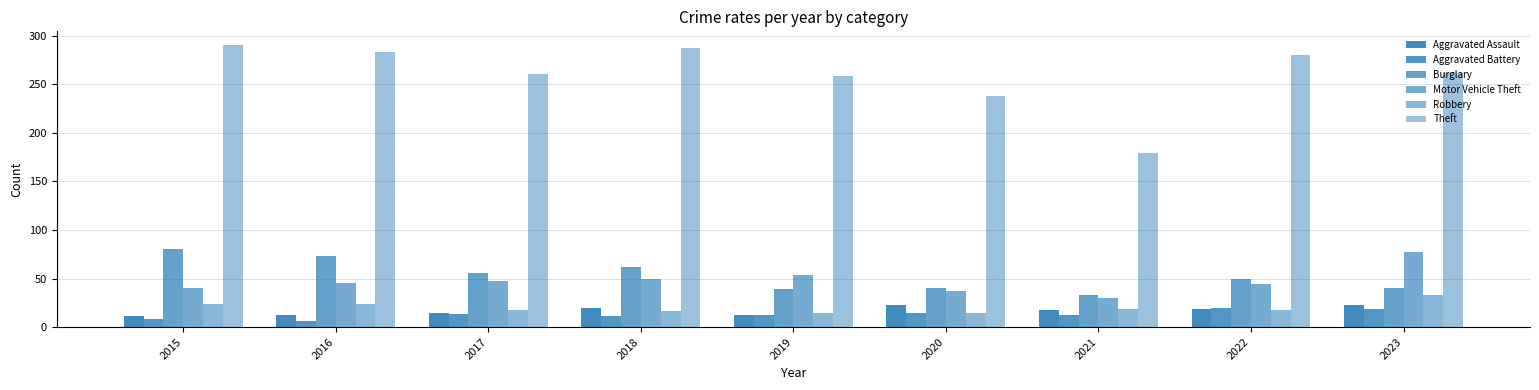

At how many categories does at least one series exceed 151?

9